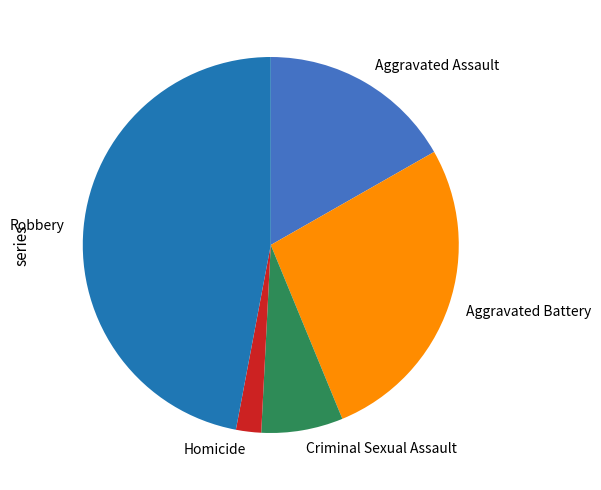

Is it true that Homicide is 2% of the pie?

True